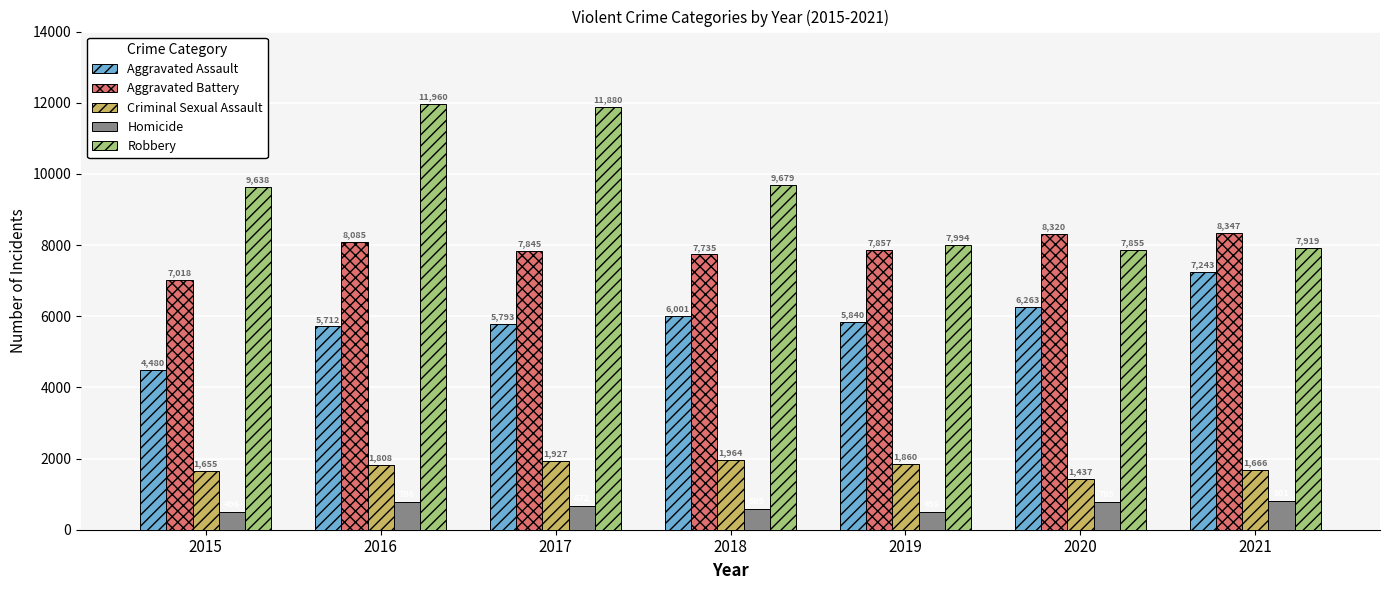

Reading right to left, extract all data points from this chart.

Aggravated Assault: 7243	6263	5840	6001	5793	5712	4480
Aggravated Battery: 8347	8320	7857	7735	7845	8085	7018
Criminal Sexual Assault: 1666	1437	1860	1964	1927	1808	1655
Homicide: 801	785	498	589	672	786	496
Robbery: 7919	7855	7994	9679	11880	11960	9638